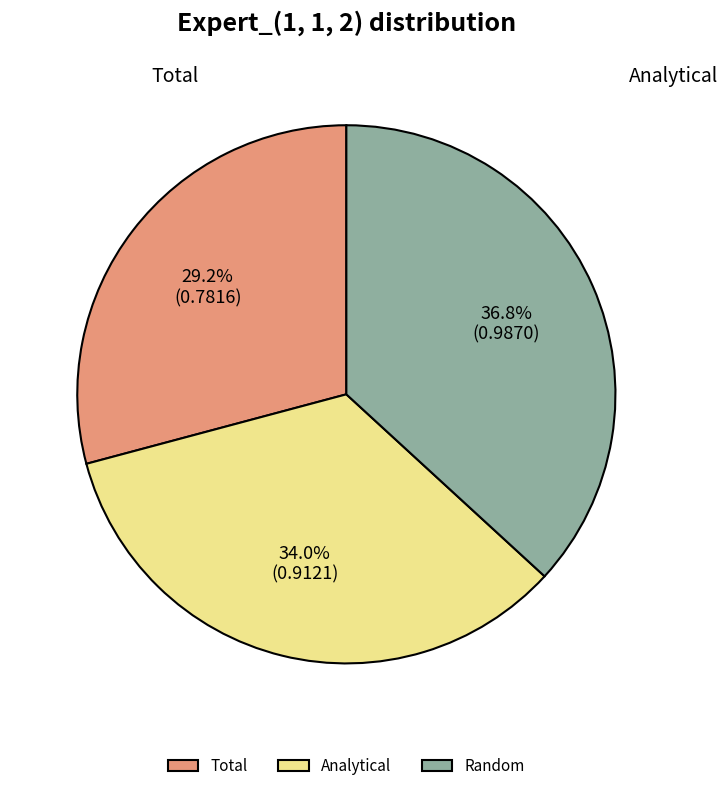

Which category has the smallest portion of the pie?

Total